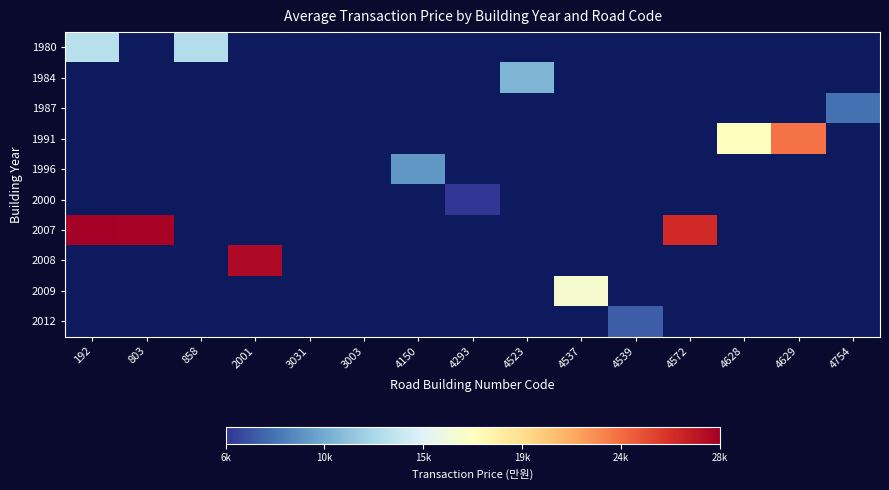

Rank the series at 3003 from lowest to highest value.

1980, 1984, 1987, 1991, 1996, 2000, 2007, 2008, 2009, 2012